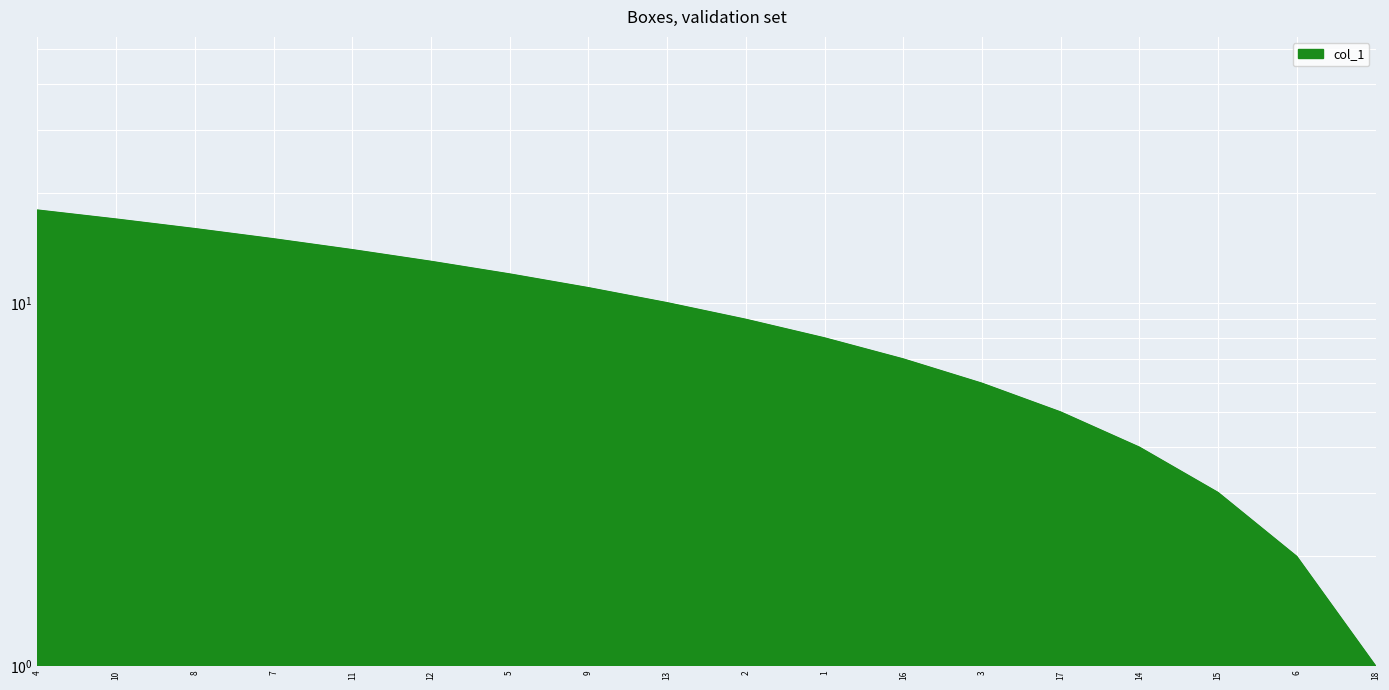

The chart shows a value of 12 at 2. True or false?

False